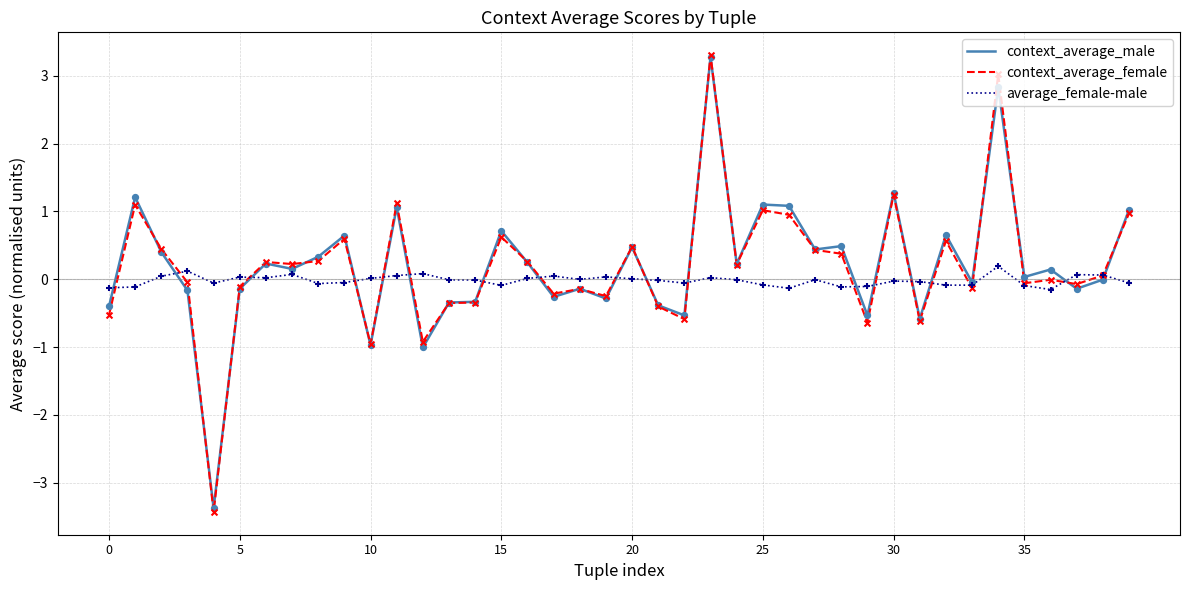

At how many categories does at least one series exceed -2?

40